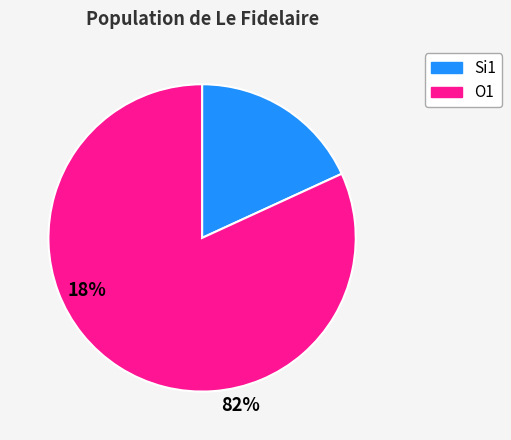

Which category has the biggest portion of the pie?

O1